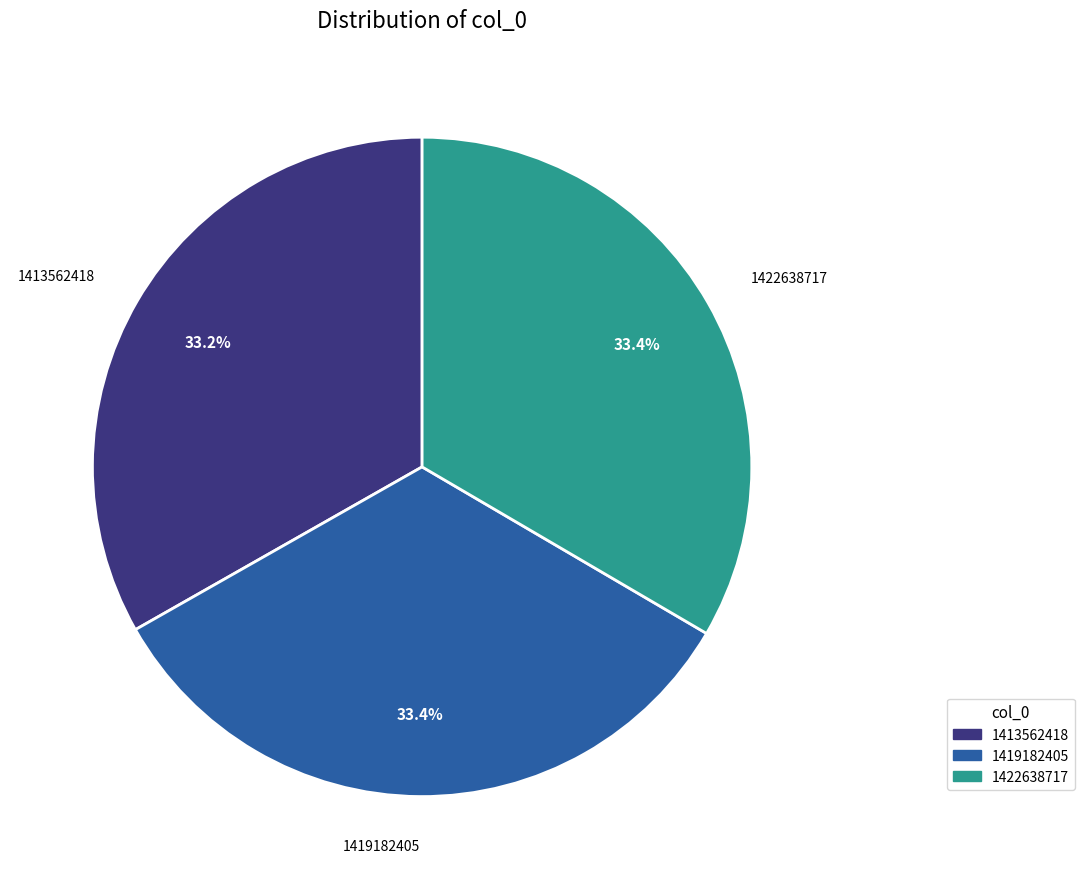

What is the ratio of the value at 1419182405 to the value at 1422638717?

1.0